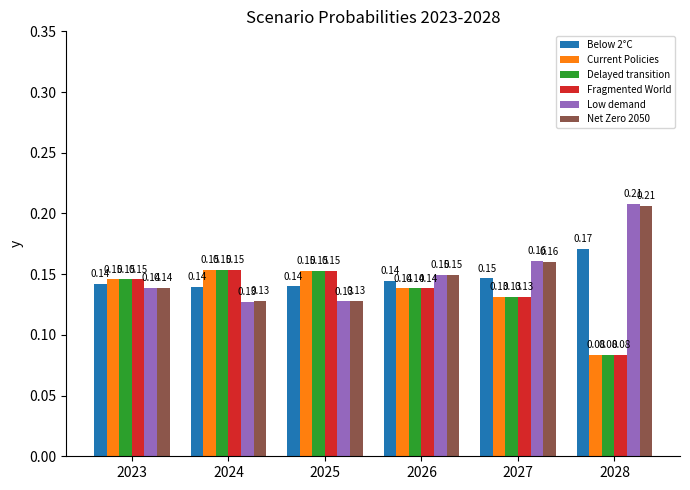

How many groups of bars are there?

6